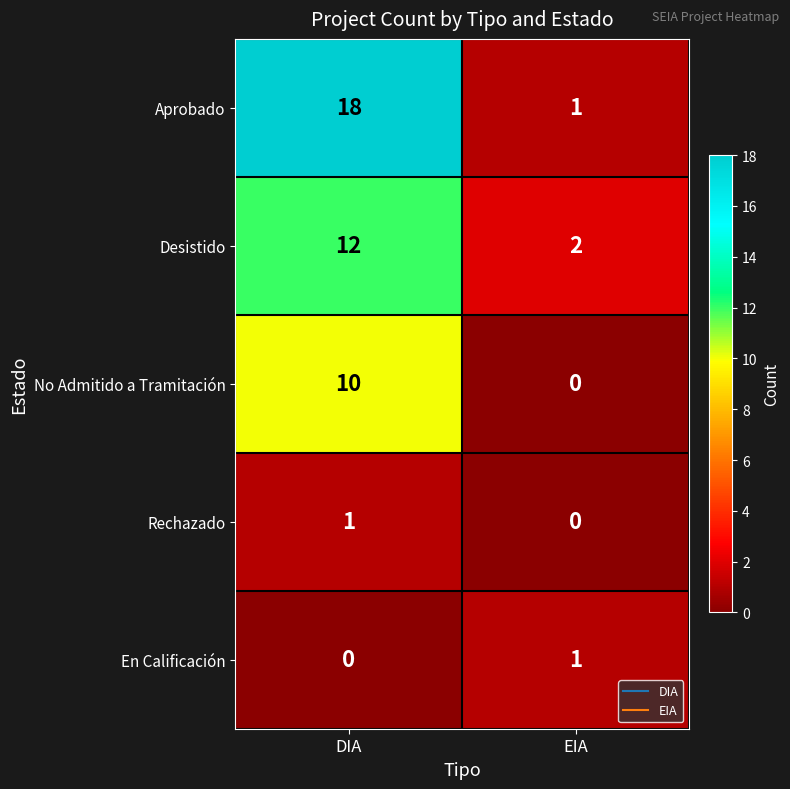

Which category has the highest value across all series?

DIA